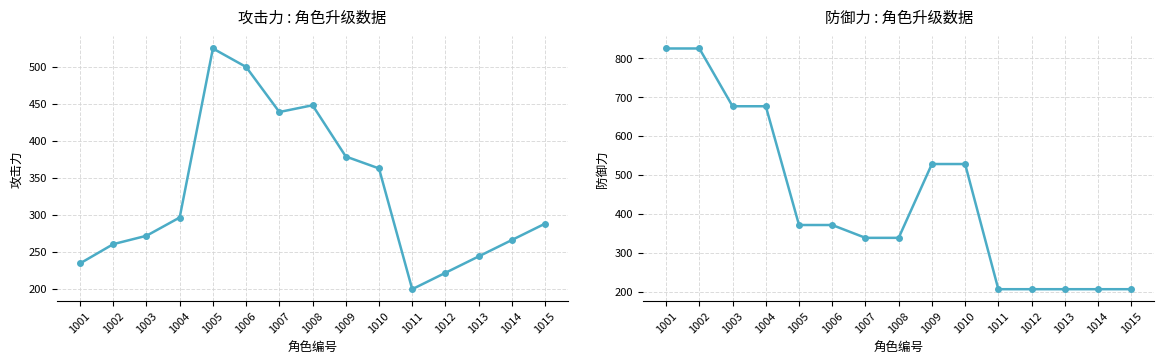

Rank the series by their average value, from lowest to highest.

atk, def